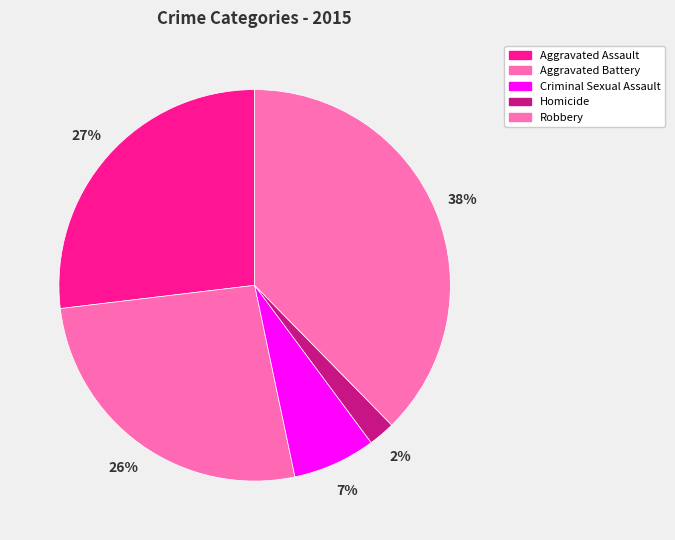

What is the ratio of the value at Robbery to the value at Aggravated Assault?

1.4